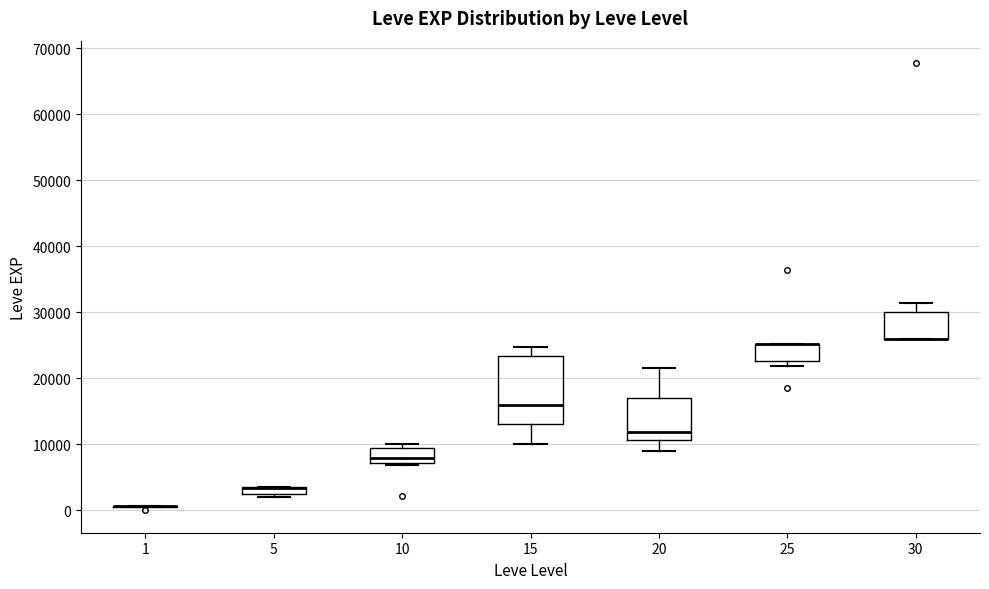

Comparing the boxes themselves (not the whiskers), which one is the tallest?

15